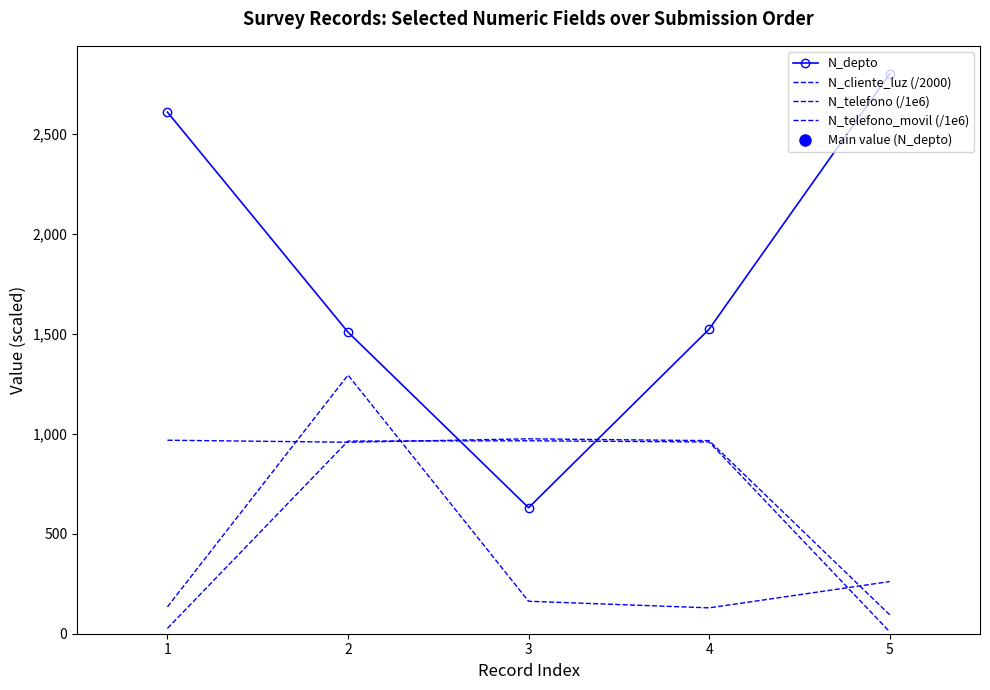

Count the number of categories in the chart.

5